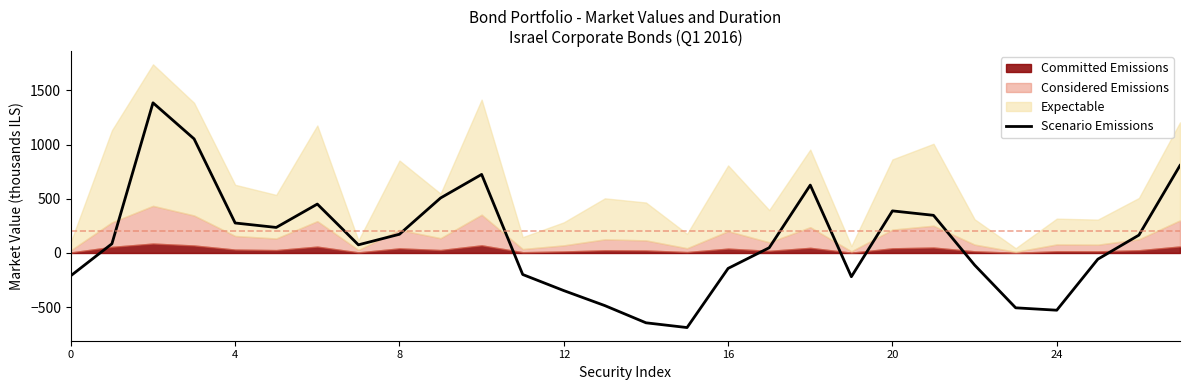

Is it true that the value at 17 is 48.4?

True